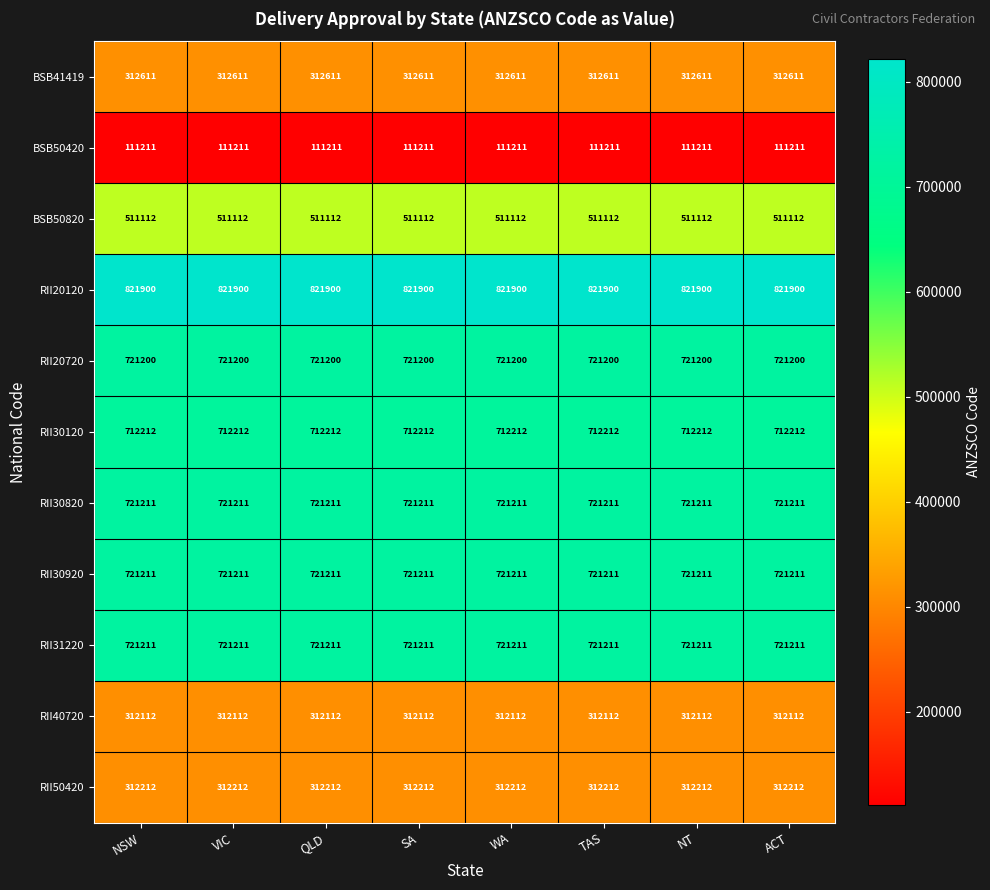

What is the minimum value for RII30920?

721211